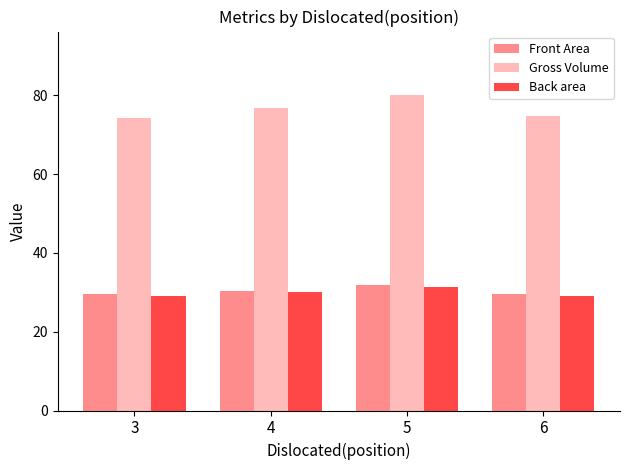

At which label does Gross Volume reach its peak?

5